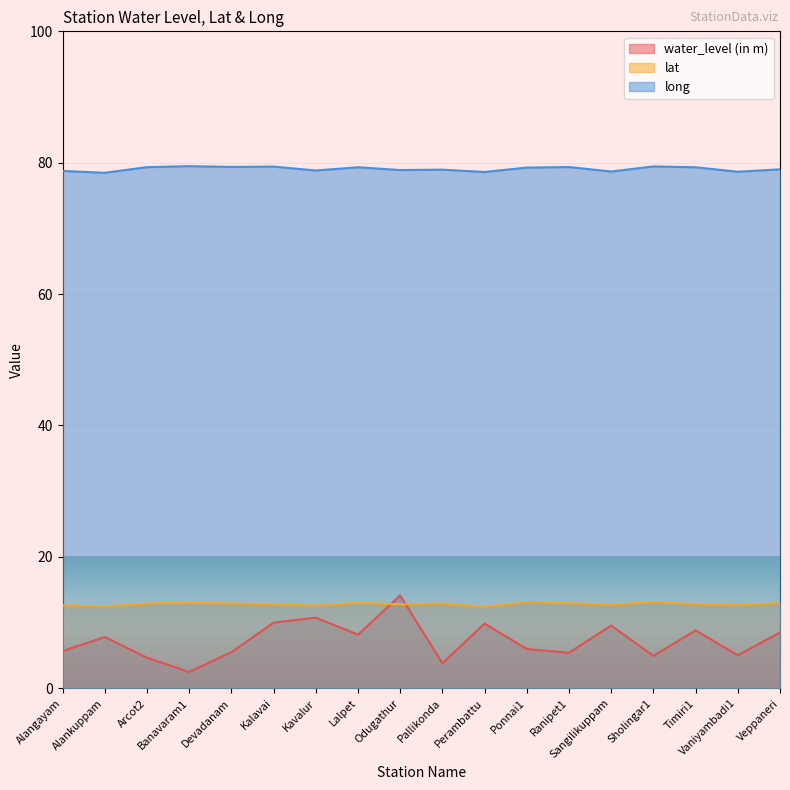

Is the value of water_level (in m) at Alankuppam greater than the value of long at Alangayam?

No